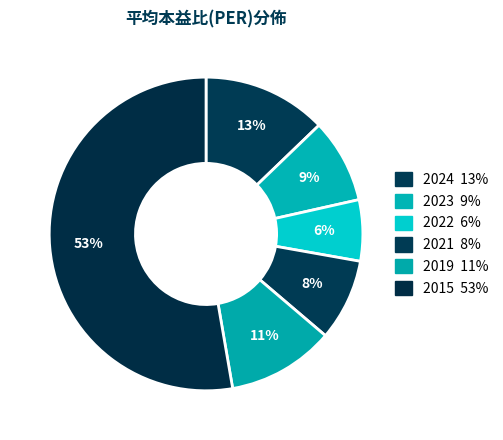

How many segments does this pie chart have?

6